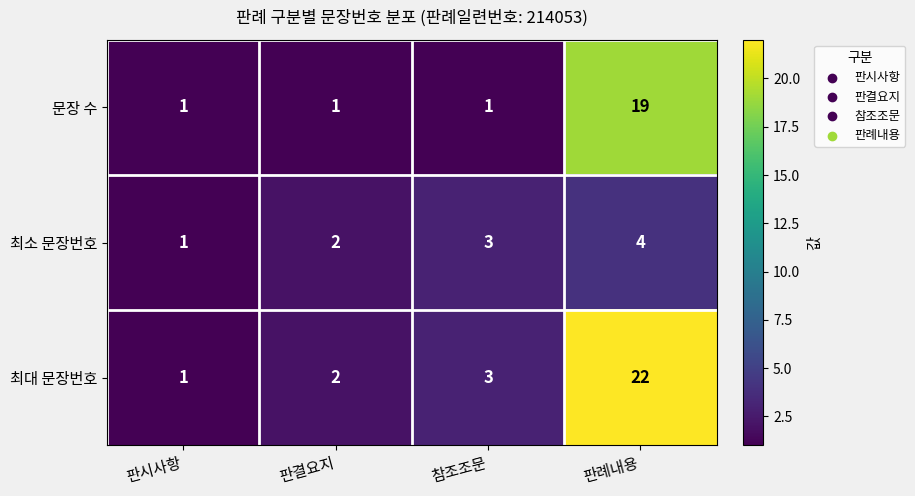

Which series has the widest spread of values?

최대 문장번호